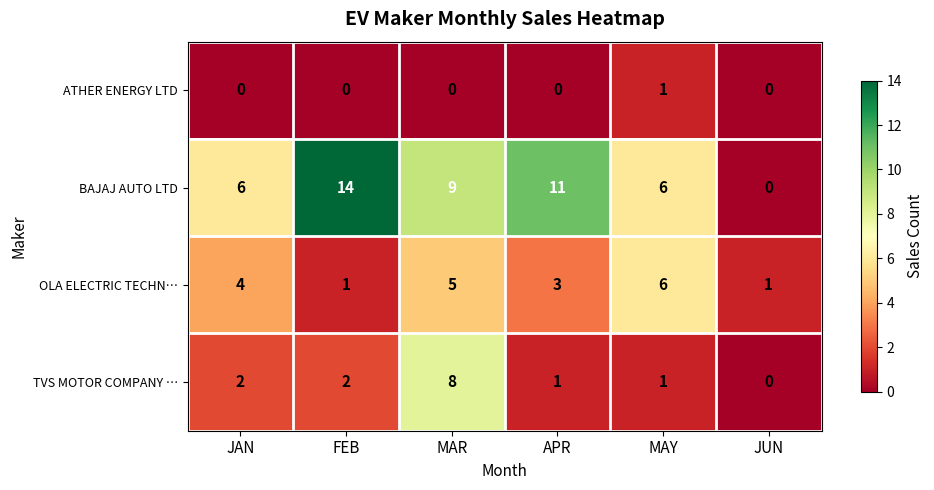

Reading right to left, extract all data points from this chart.

ATHER ENERGY LTD: JUN=0	MAY=1	APR=0	MAR=0	FEB=0	JAN=0
BAJAJ AUTO LTD: JUN=0	MAY=6	APR=11	MAR=9	FEB=14	JAN=6
OLA ELECTRIC TECHN…: JUN=1	MAY=6	APR=3	MAR=5	FEB=1	JAN=4
TVS MOTOR COMPANY …: JUN=0	MAY=1	APR=1	MAR=8	FEB=2	JAN=2